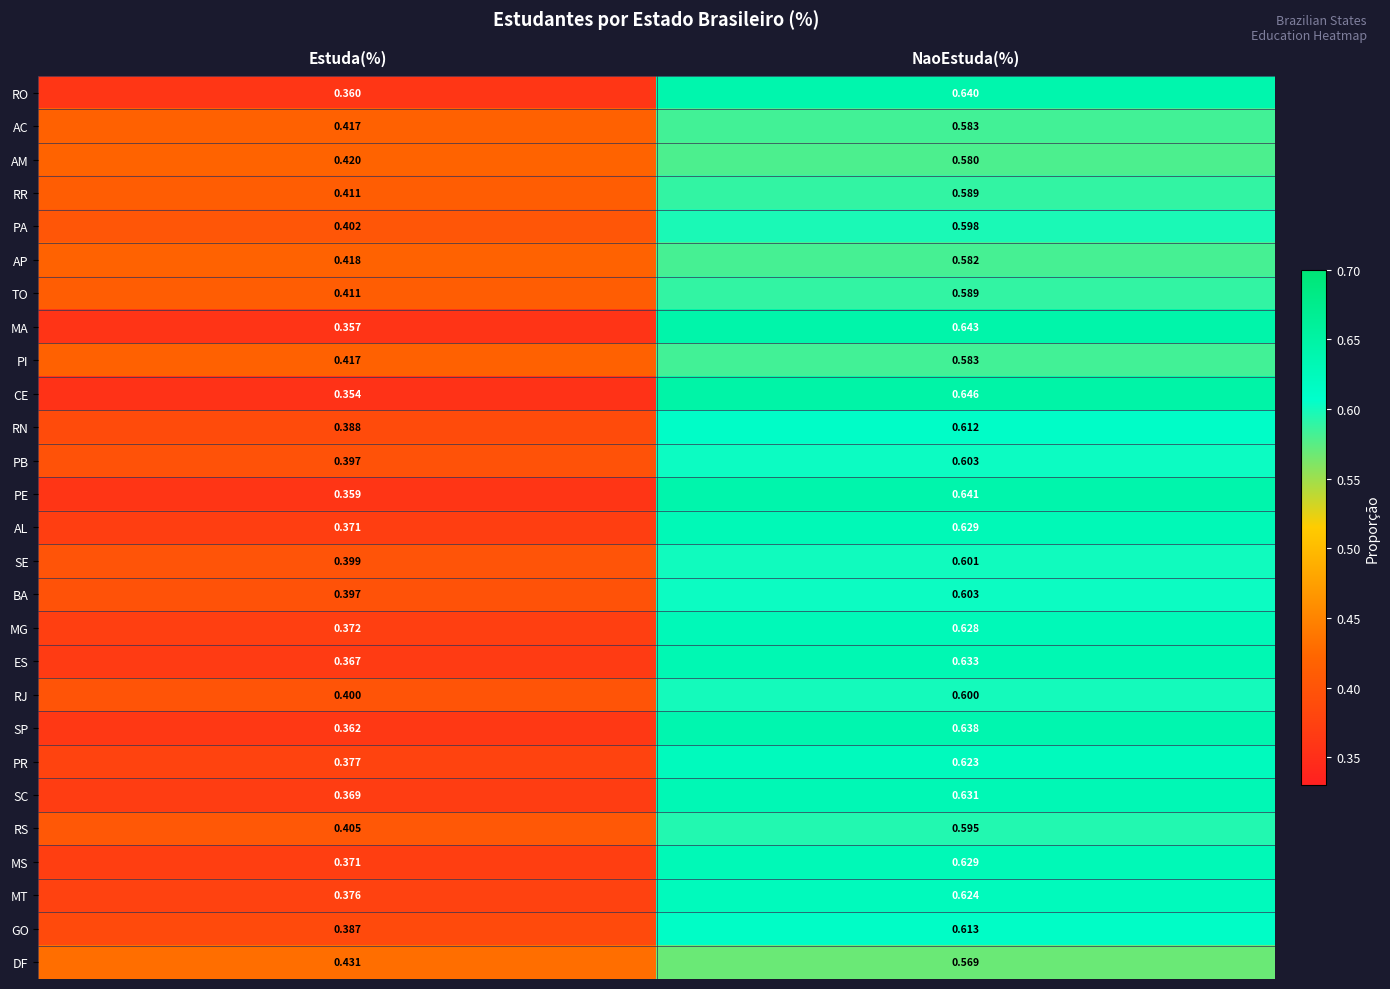

What is the greatest value displayed?

0.6